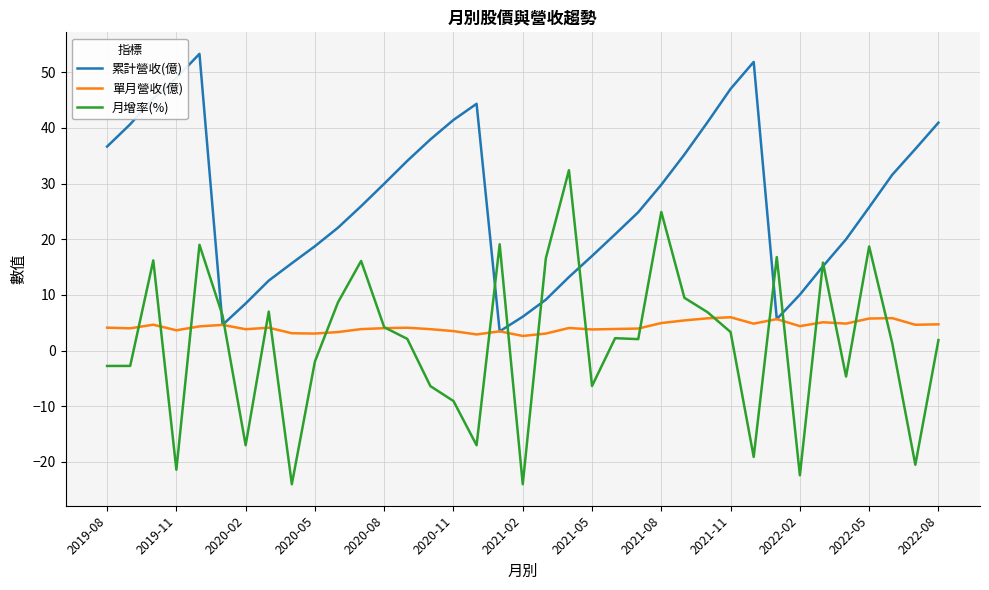

What is the greatest value displayed?

53.3